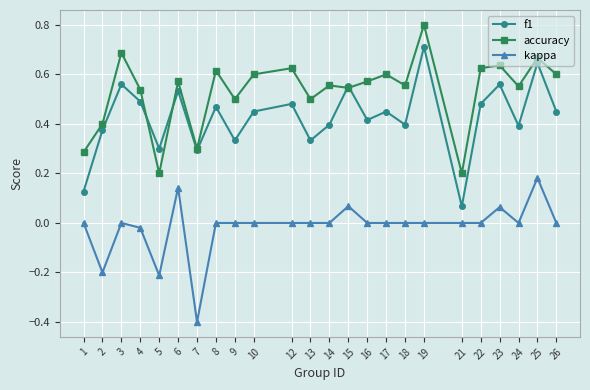

How many categories are shown in the chart?

24